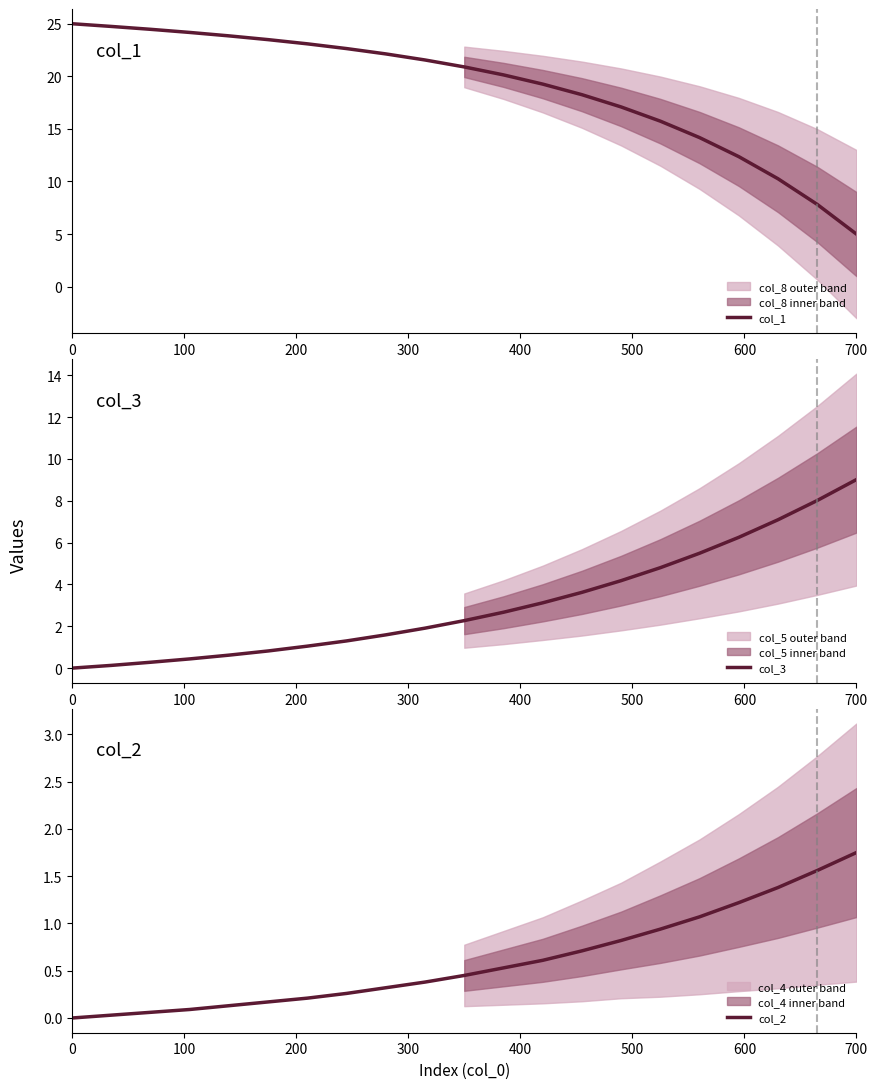

What is the lowest value of the col_1 series?

5.0